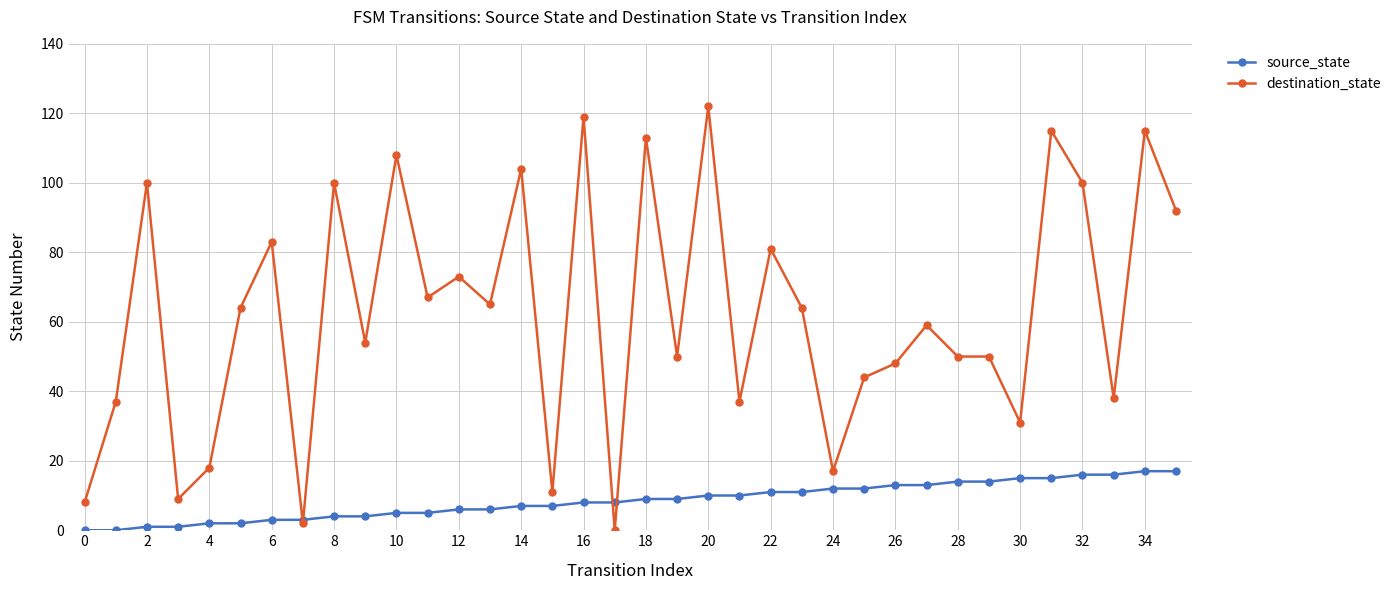

Which series has the widest spread of values?

destination_state